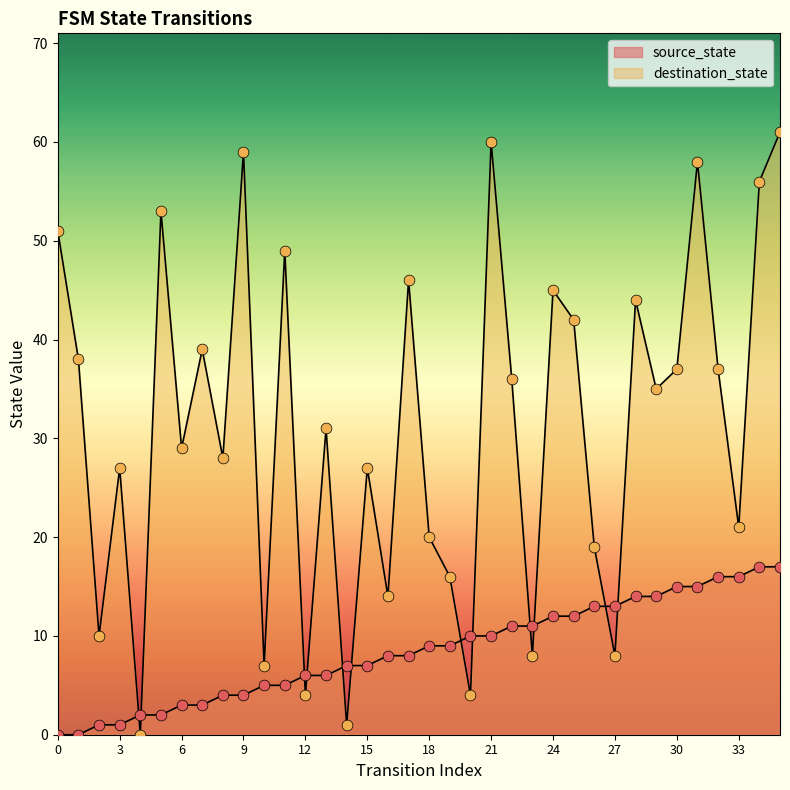

At how many categories does at least one series exceed 52?

6